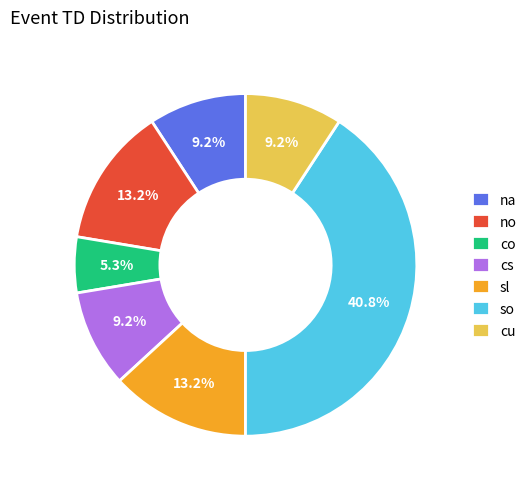

How many slices are in this pie chart?

7